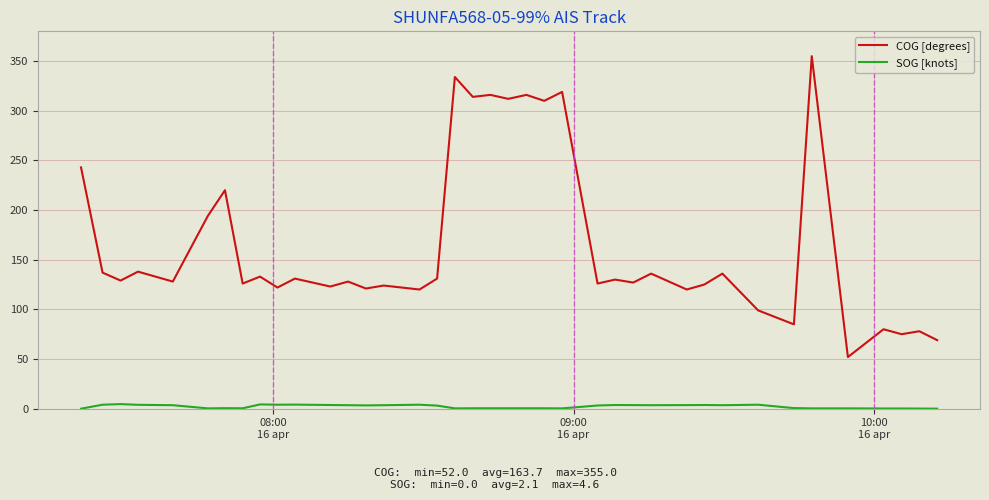

List the series in order of their peak value, lowest first.

SOG [knots], COG [degrees]